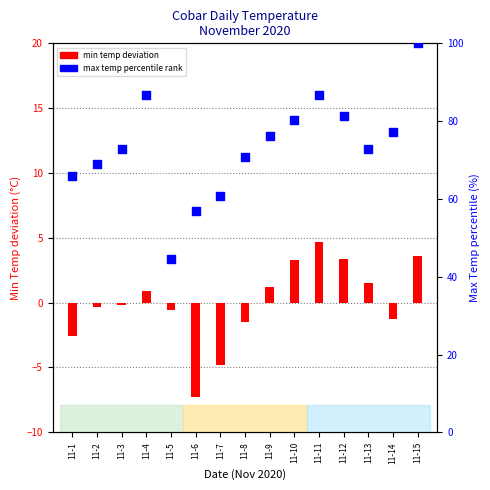

Which series has the widest spread of Y values?

Max Temp % rank